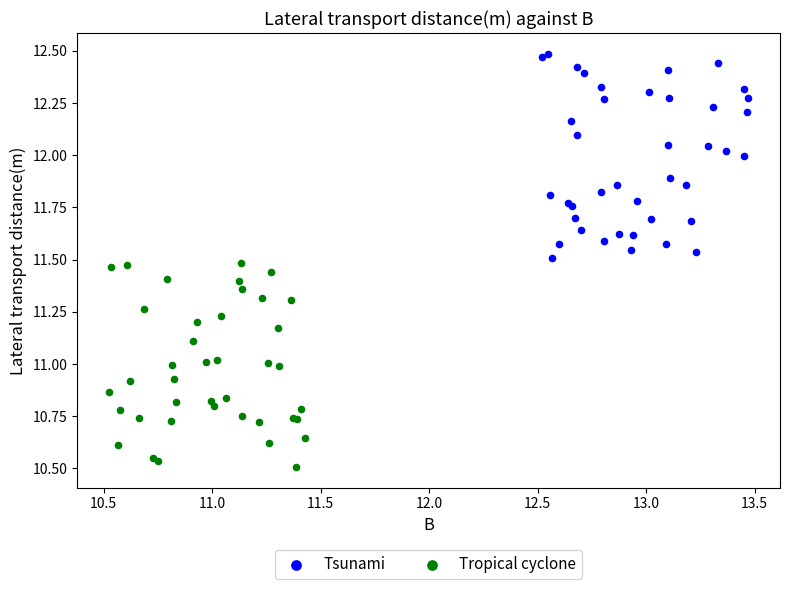

What are all the series names shown in the legend?

Tsunami, Tropical cyclone